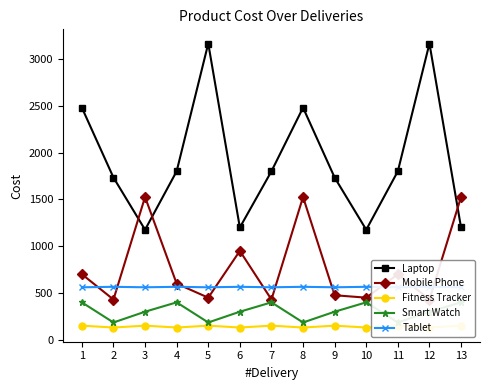

True or false: Laptop and Fitness Tracker intersect in this chart.

False